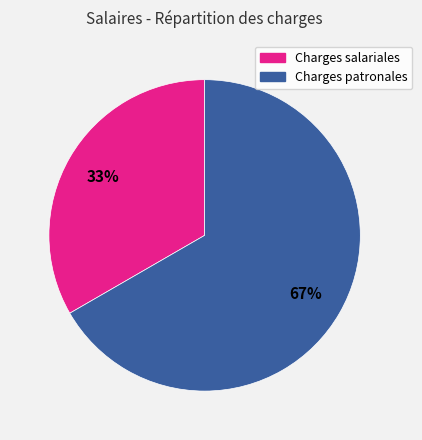

To the nearest percent, what is the combined percentage of Charges patronales and Charges salariales?

100%